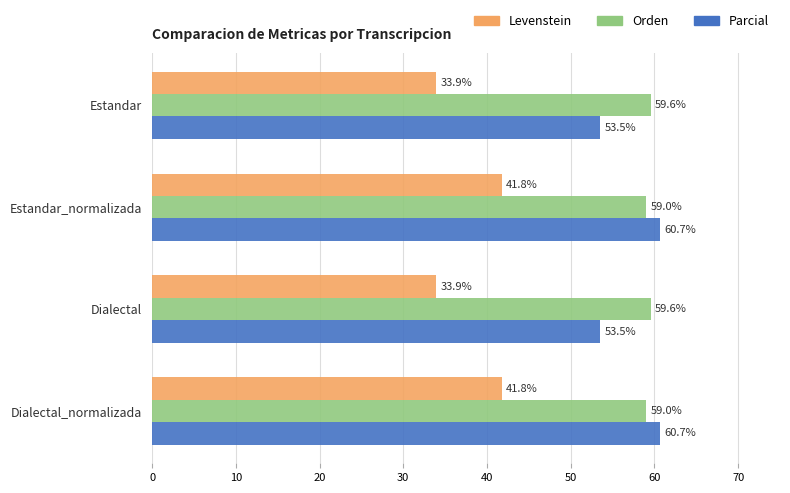

What is the difference between the second highest and second lowest values in the Parcial series?

7.2